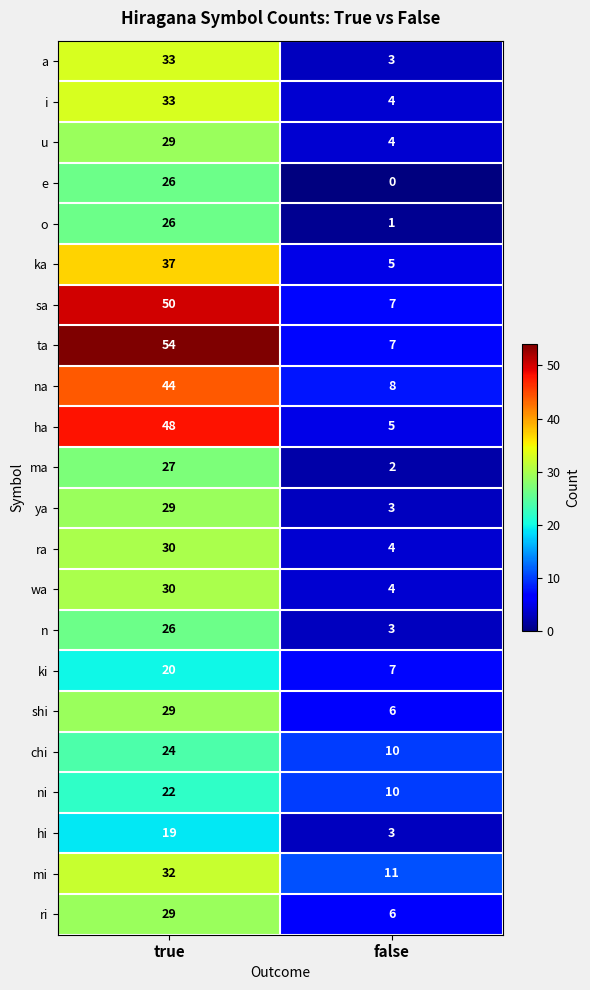

How many categories are shown in the chart?

2